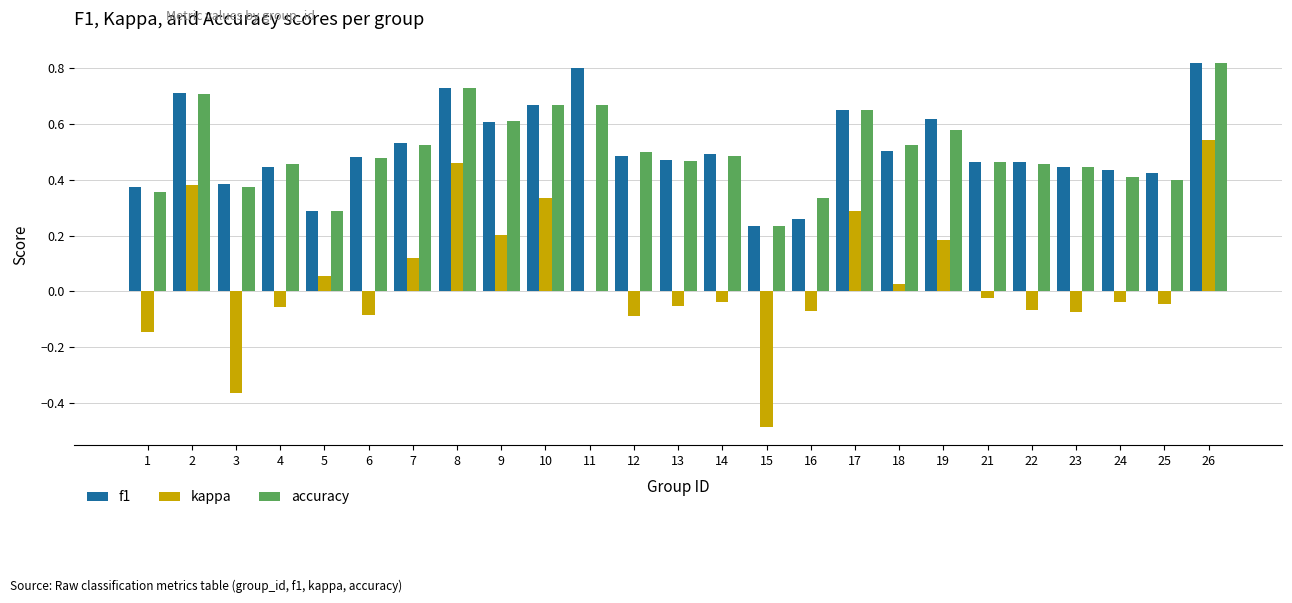

What is the sum of all f1 values?

12.8